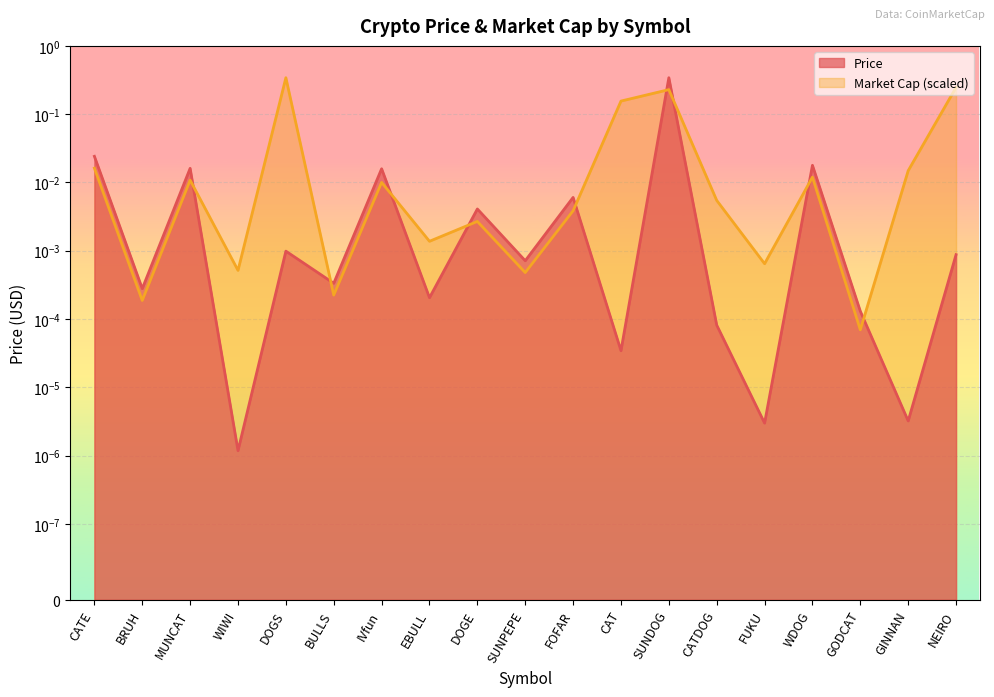

Where do Market Cap and Price first cross each other?

MUNCAT and WIWI